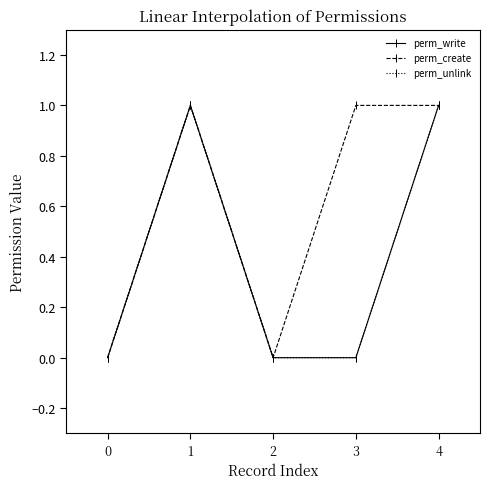

What is the difference between the perm_unlink values at 4 and 0?

1